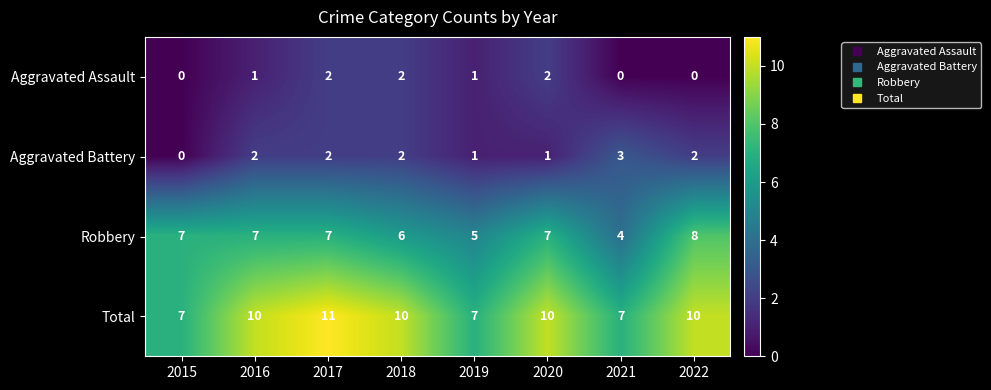

What is the maximum value shown in the chart?

11